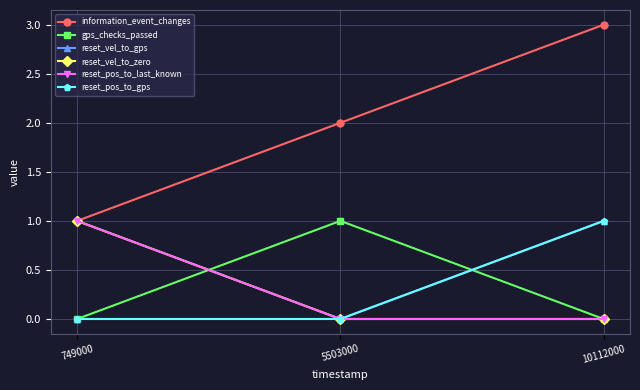

Is this an area chart (filled region under the line)?

No